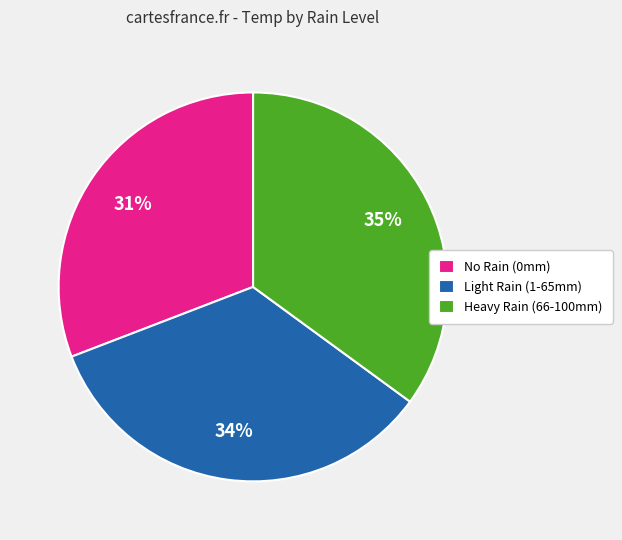

What percentage is the No Rain (0mm) slice, to the nearest percent?

31%